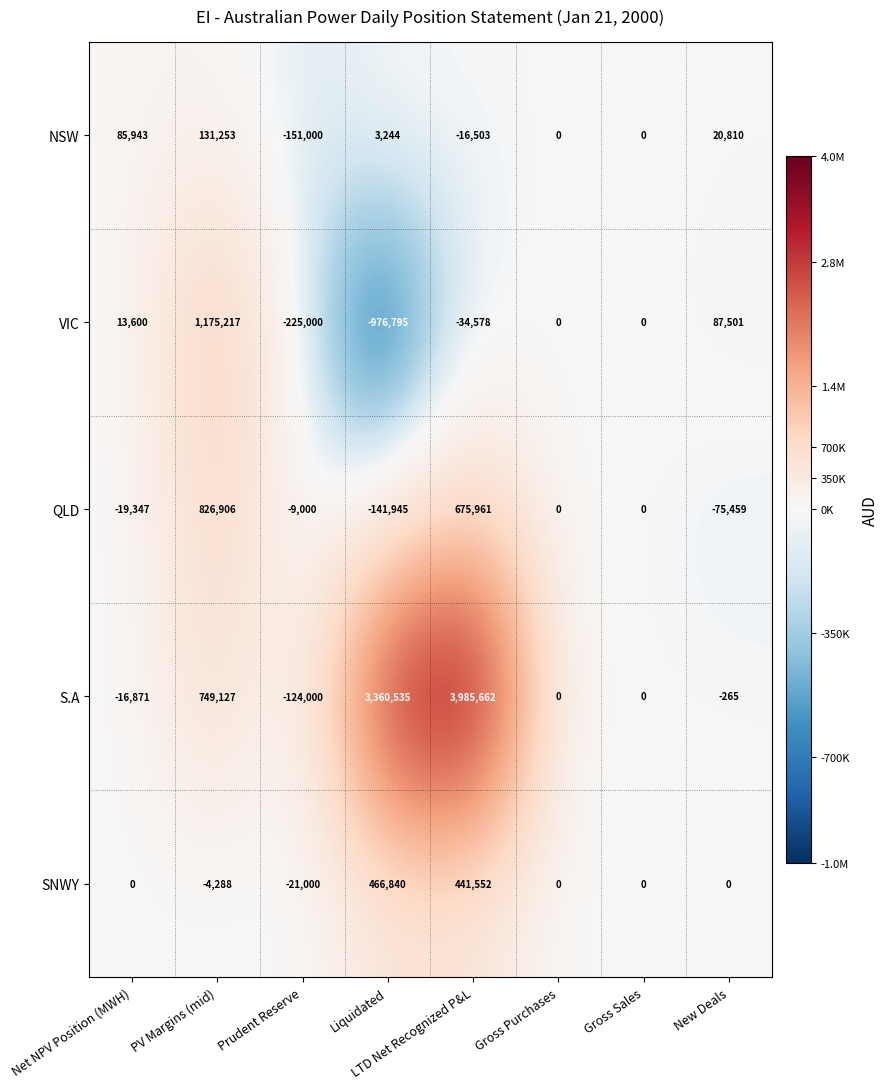

What value does the NSW series have at Prudent Reserve, to the nearest 50?

-151000